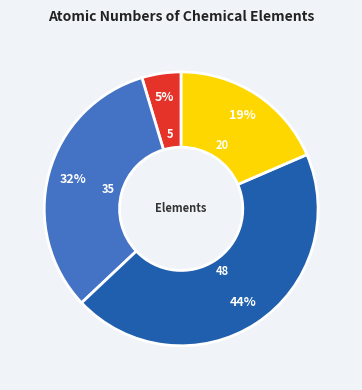

To the nearest percent, what is the average slice percentage?

25%